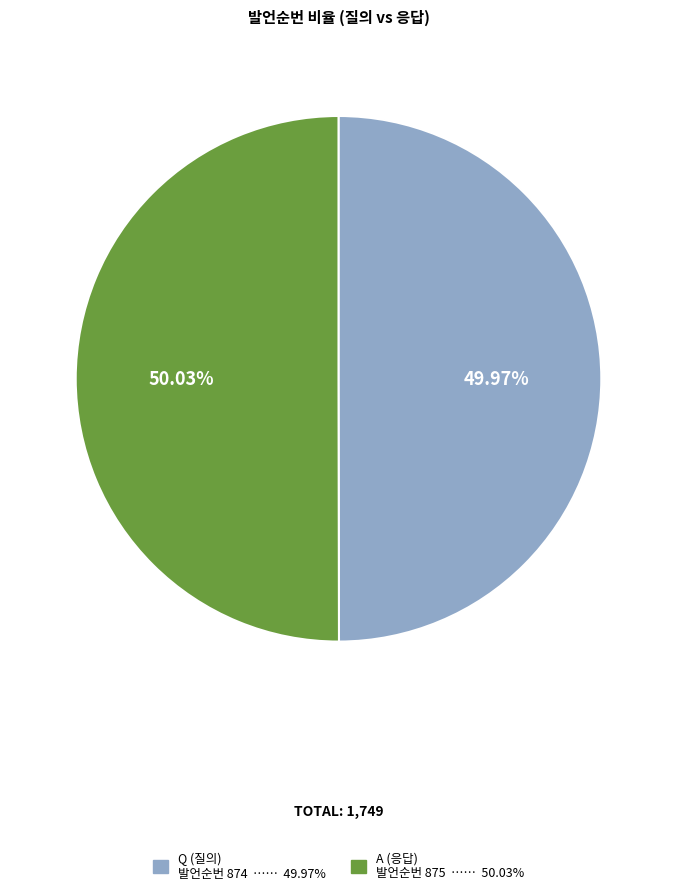

Is there a majority slice in this chart?

Yes